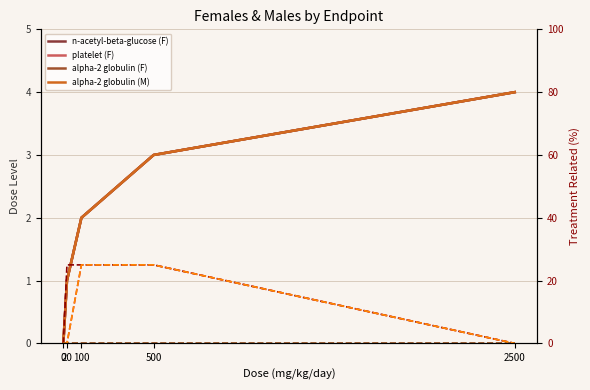

Which series changed the most between 20 and 2500?

n-acetyl-beta-glucose (F)